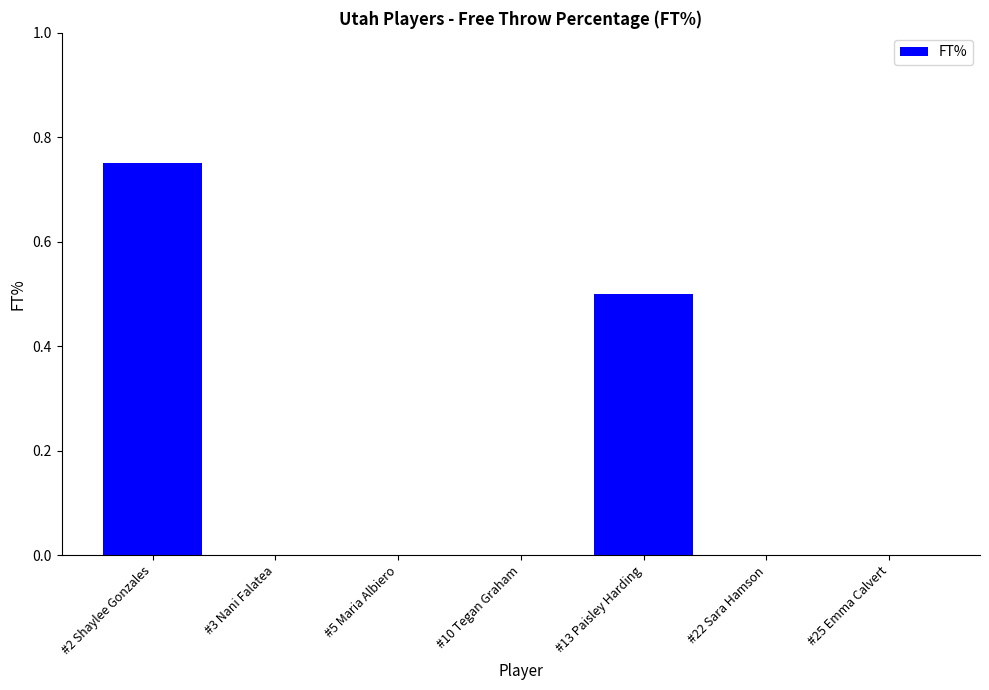

Which has a higher value, #2 Shaylee Gonzales or #5 Maria Albiero?

#2 Shaylee Gonzales